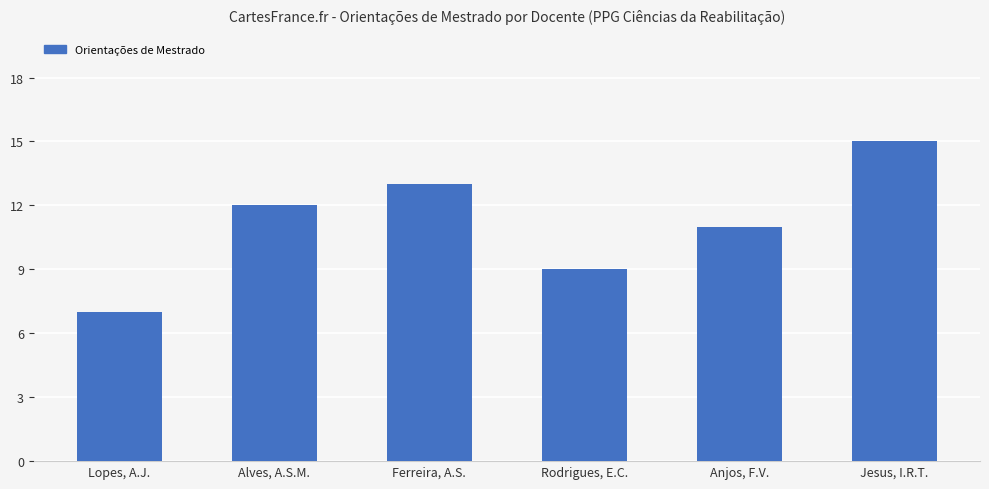

Approximately how many times larger is the value at Rodrigues, E.C. compared to Jesus, I.R.T.?

0.6